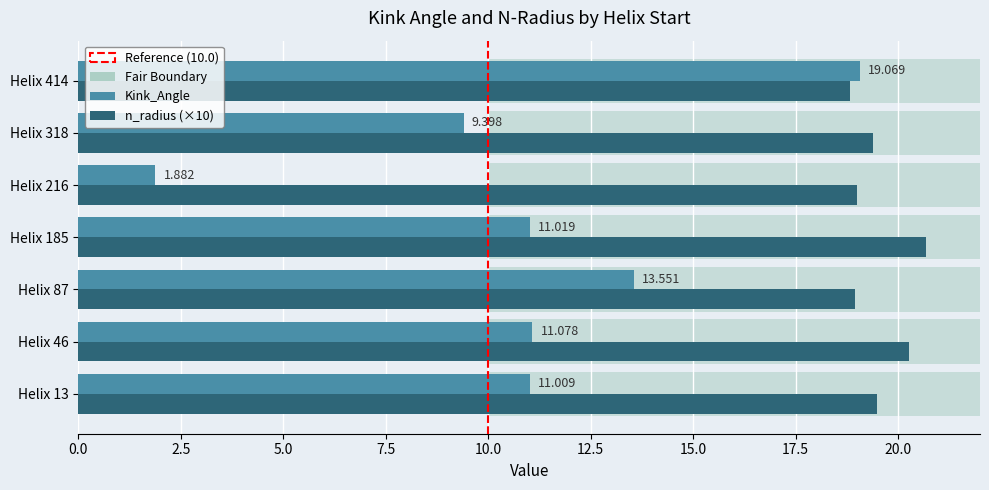

Which has a higher value, Helix 318 or Helix 13?

Helix 13